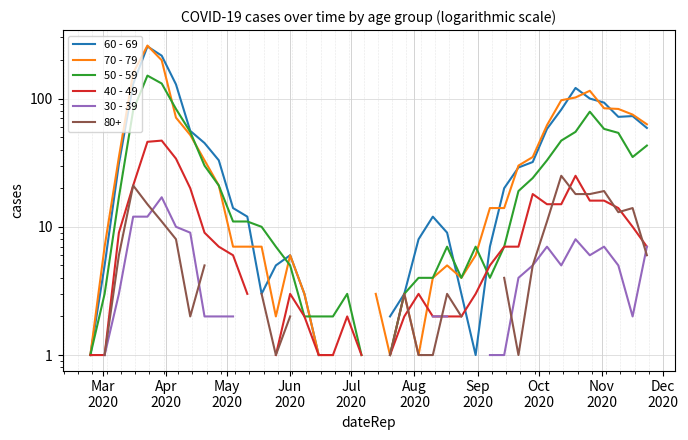

What is the difference between the highest and lowest values at Dec
2020?

31.0